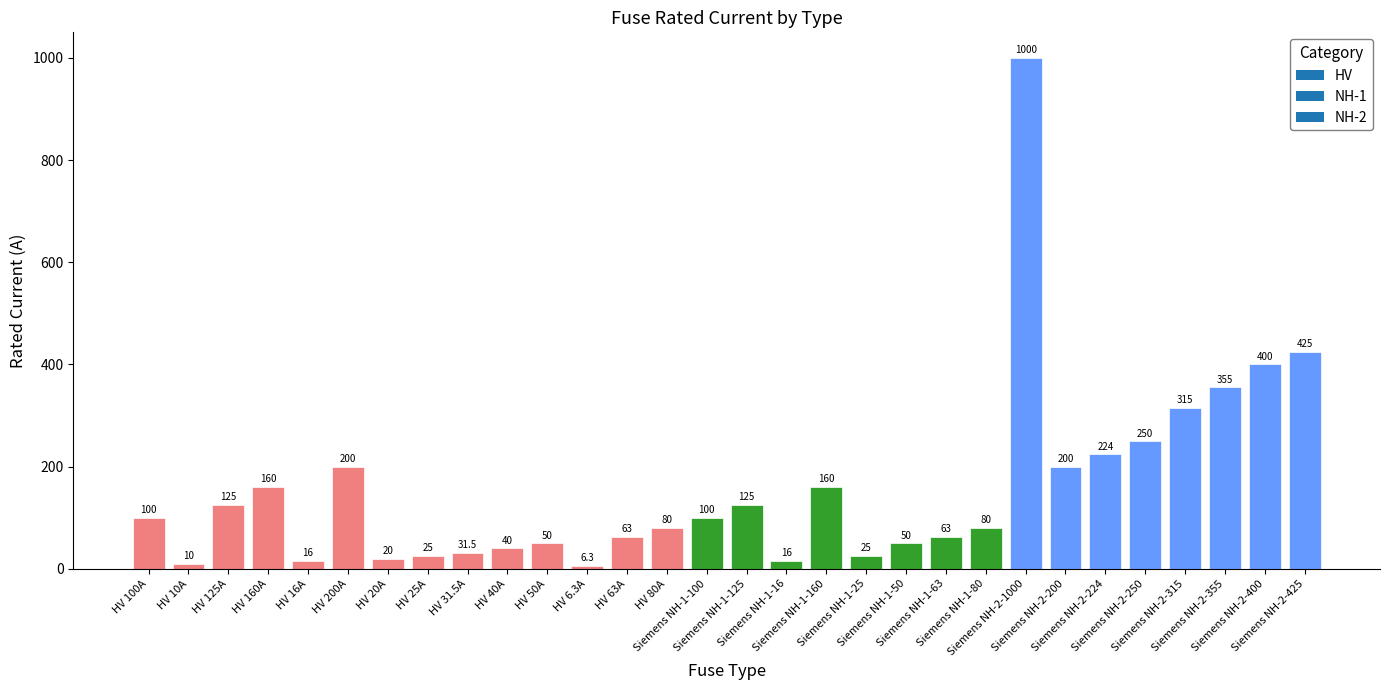

What is the maximum value shown in the chart?

1000.0